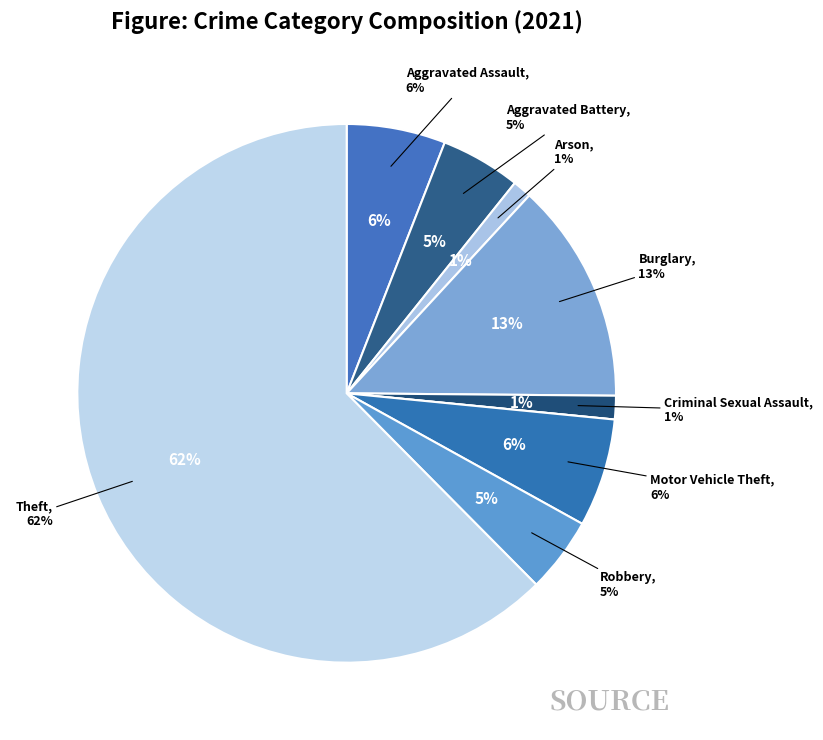

To the nearest percent, what percentage of the pie is Aggravated Battery?

5%